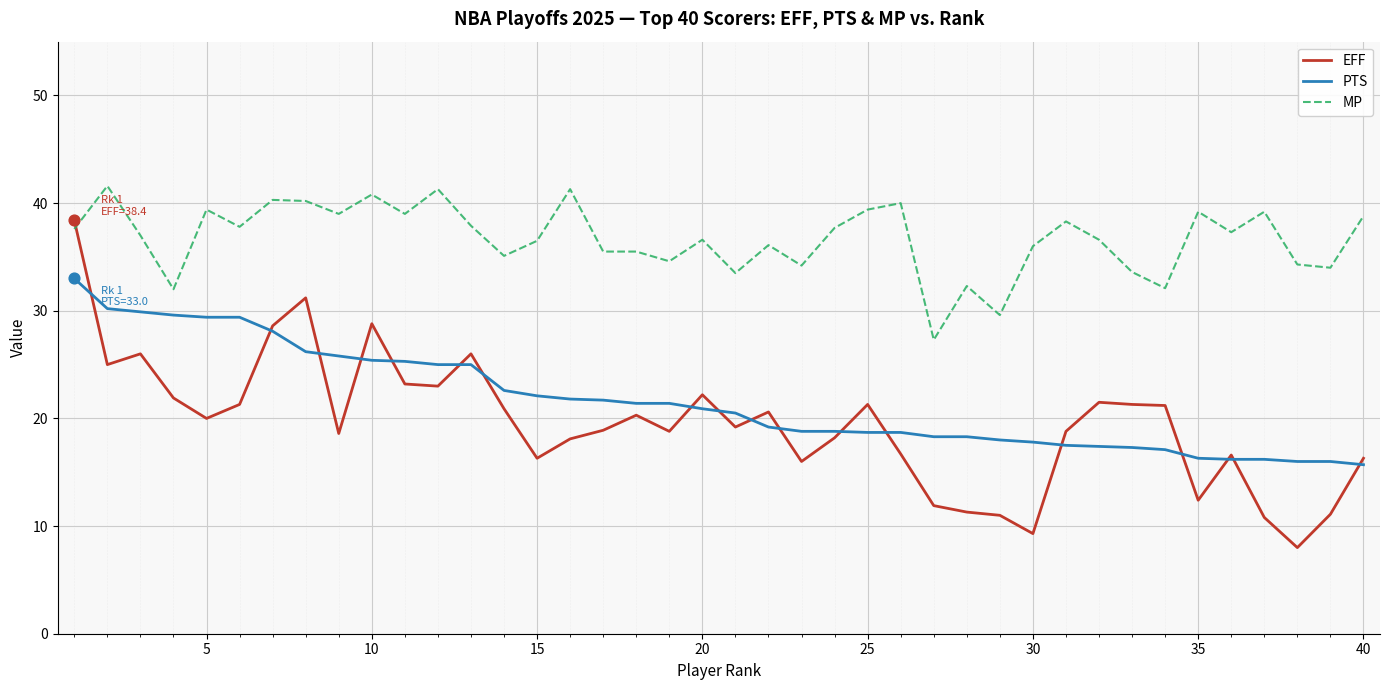

Which series has the largest range (max minus min)?

EFF